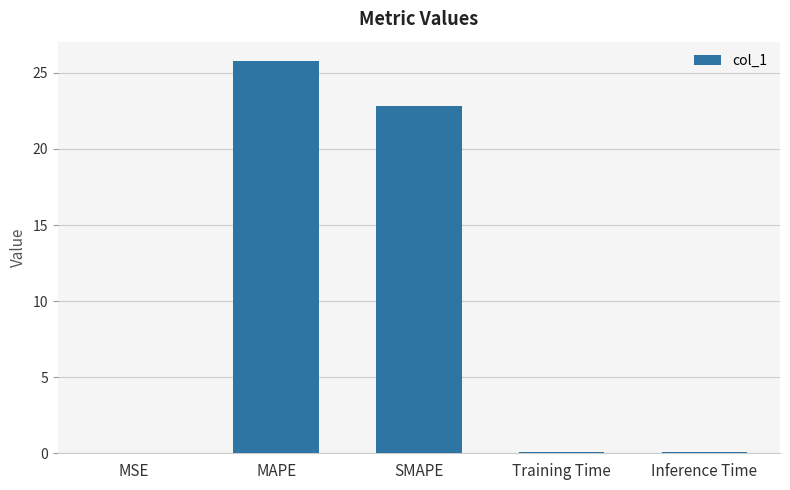

What is the change in value from SMAPE to Inference Time?

-22.7